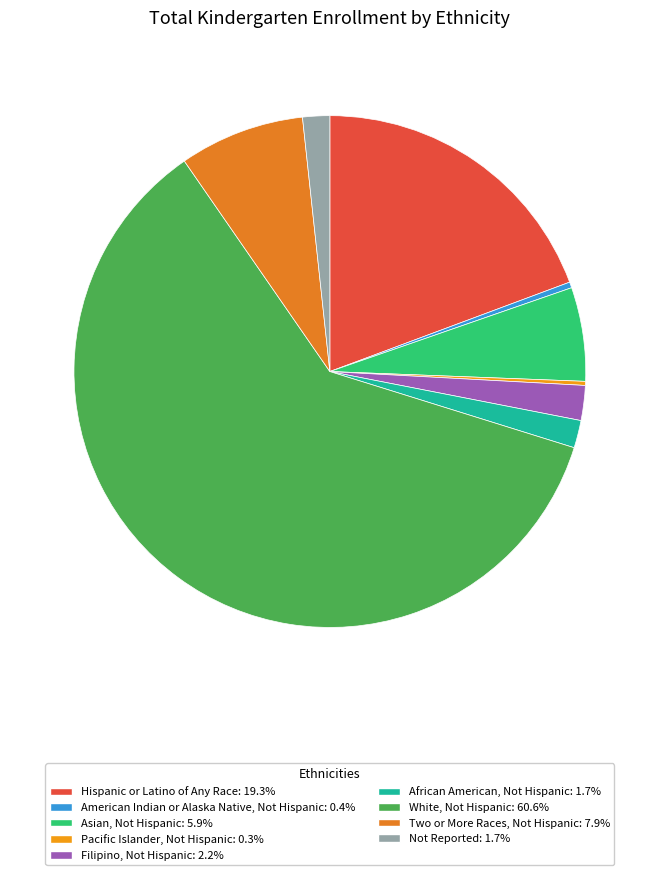

Rank the categories by value from highest to lowest.

White, Not Hispanic, Hispanic or Latino of Any Race, Two or More Races, Not Hispanic, Asian, Not Hispanic, Filipino, Not Hispanic, African American, Not Hispanic, Not Reported, American Indian or Alaska Native, Not Hispanic, Pacific Islander, Not Hispanic